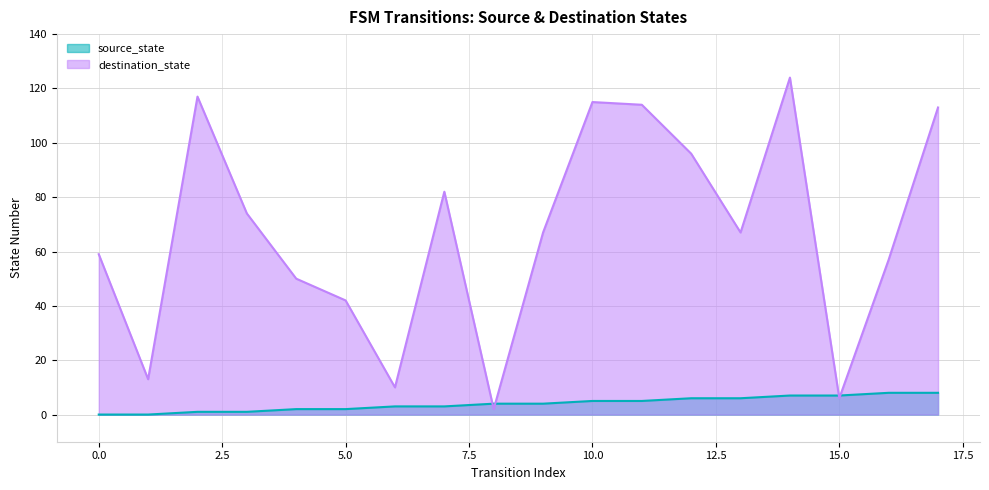

Reading left to right, transcribe all the data shown in this chart.

source_state: 0=0	1=0	2=1	3=1	4=2	5=2	6=3	7=3	8=4	9=4	10=5	11=5	12=6	13=6	14=7	15=7	16=8	17=8
destination_state: 0=59	1=13	2=117	3=74	4=50	5=42	6=10	7=82	8=2	9=67	10=115	11=114	12=96	13=67	14=124	15=6	16=57	17=113